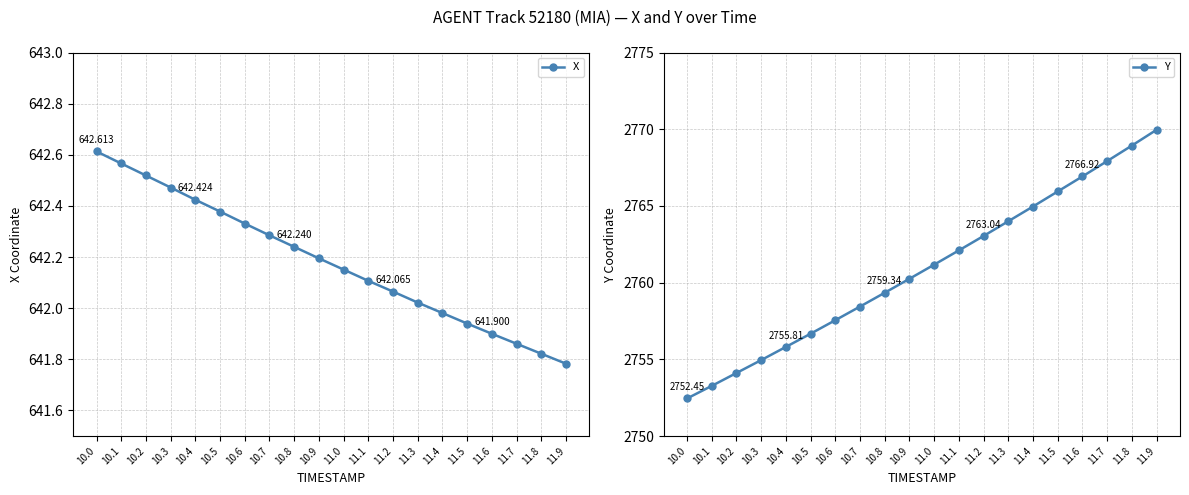

At which label does X reach its peak?

10.0